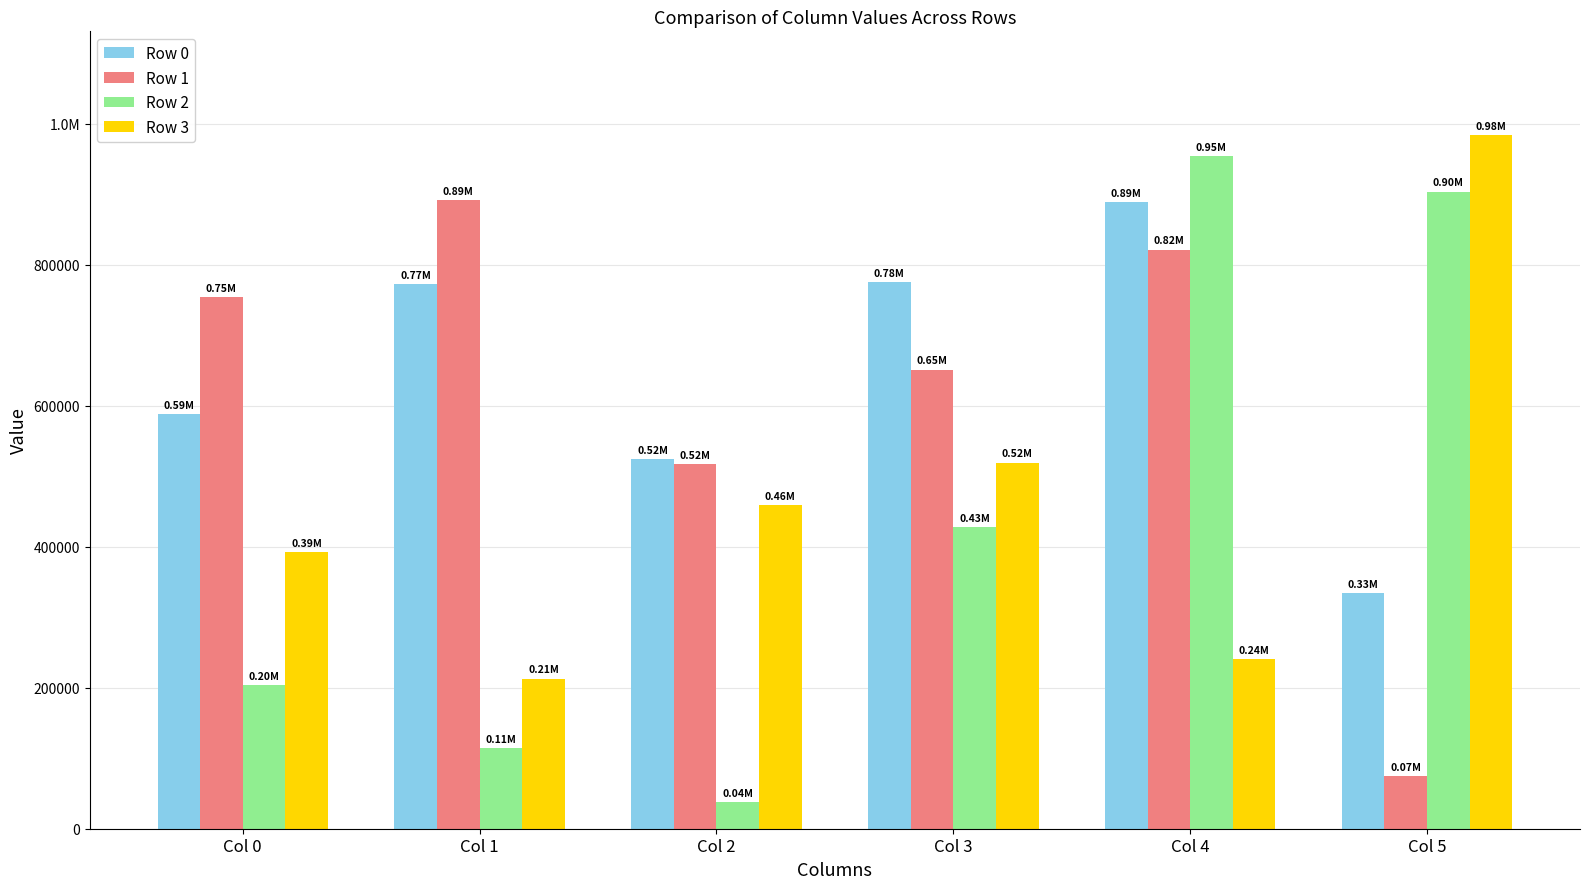

What are all the series names shown in the legend?

Row 0, Row 1, Row 2, Row 3